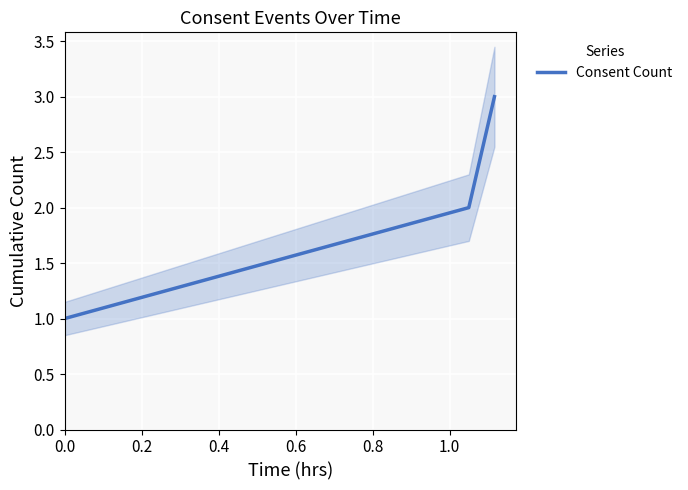

What is the highest value of the Consent Count series?

3